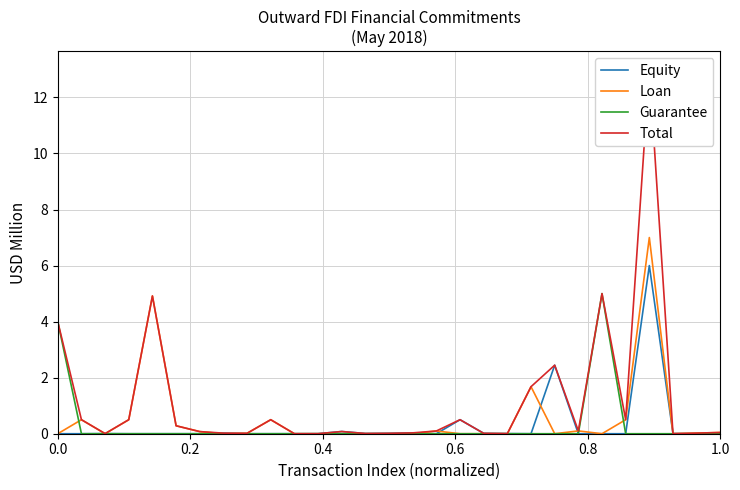

True or false: Equity has a value of 0.0 at 0.8.

True